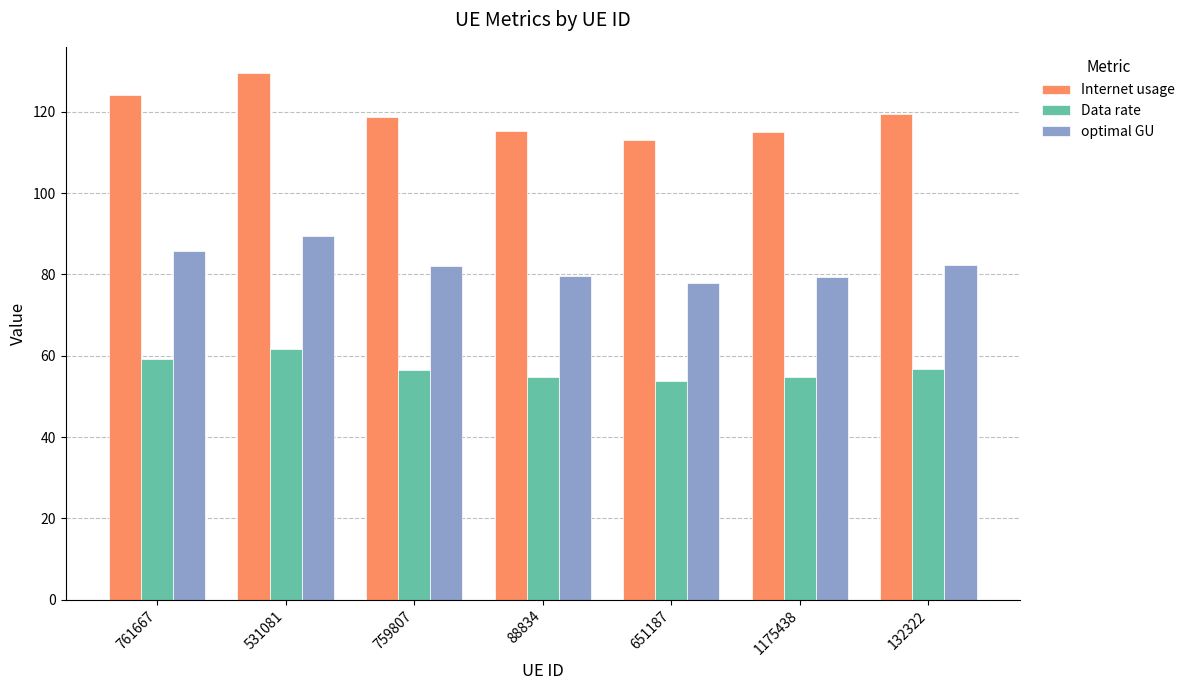

What is the spread (max minus min) of values at 761667?

65.0